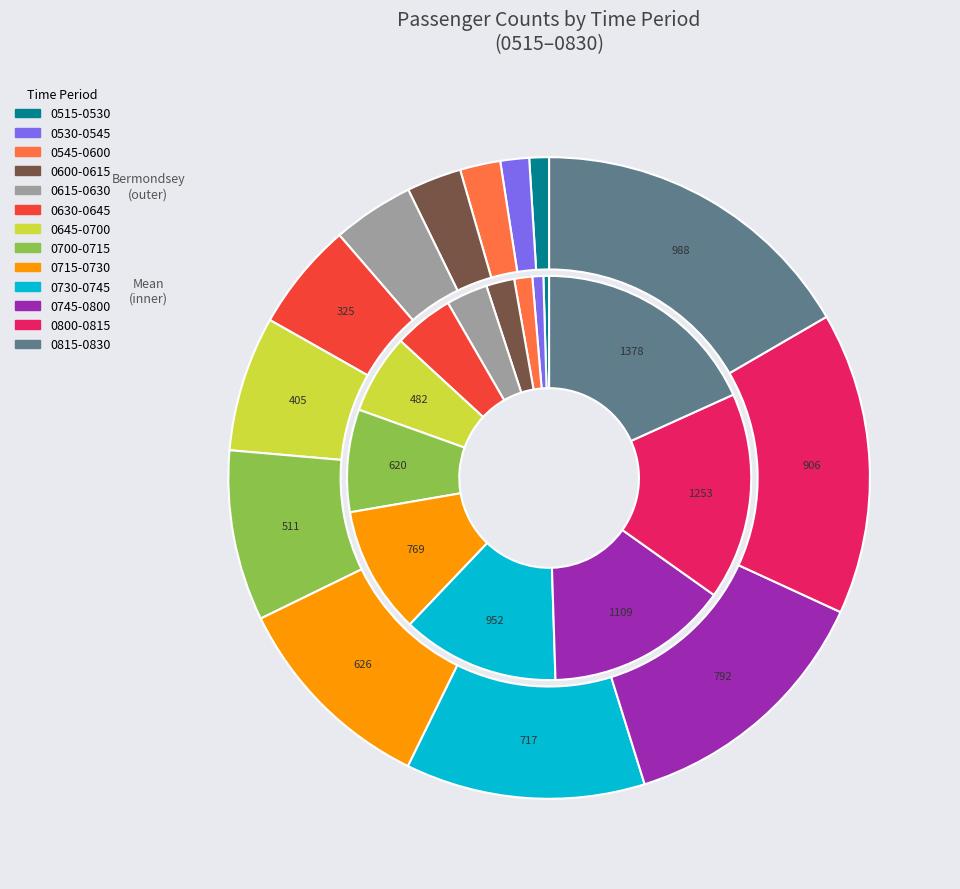

Is the sum of Mean (Station 269) and Bermondsey (Station 19) greater than half?

Yes